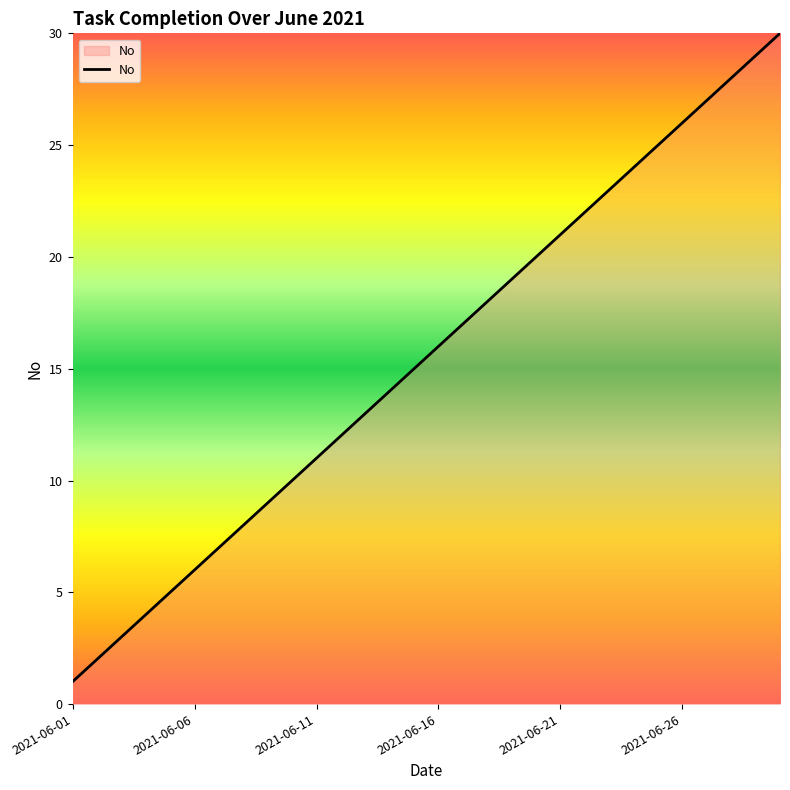

What is the difference between the maximum and minimum values?

29